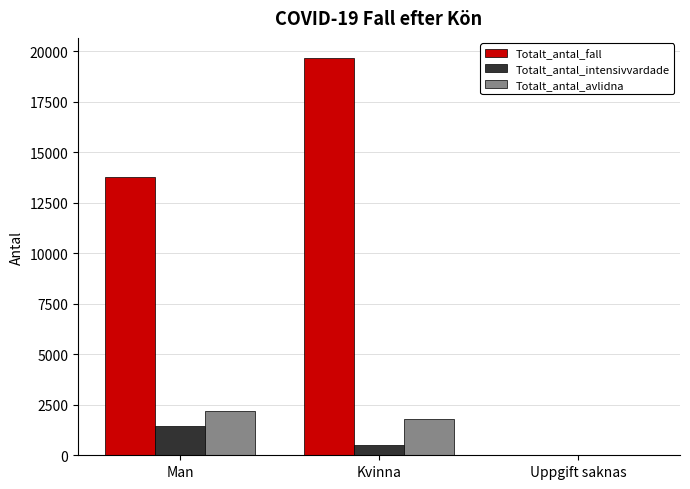

Is it true that Totalt_antal_intensivvardade equals 1434 at Man?

True